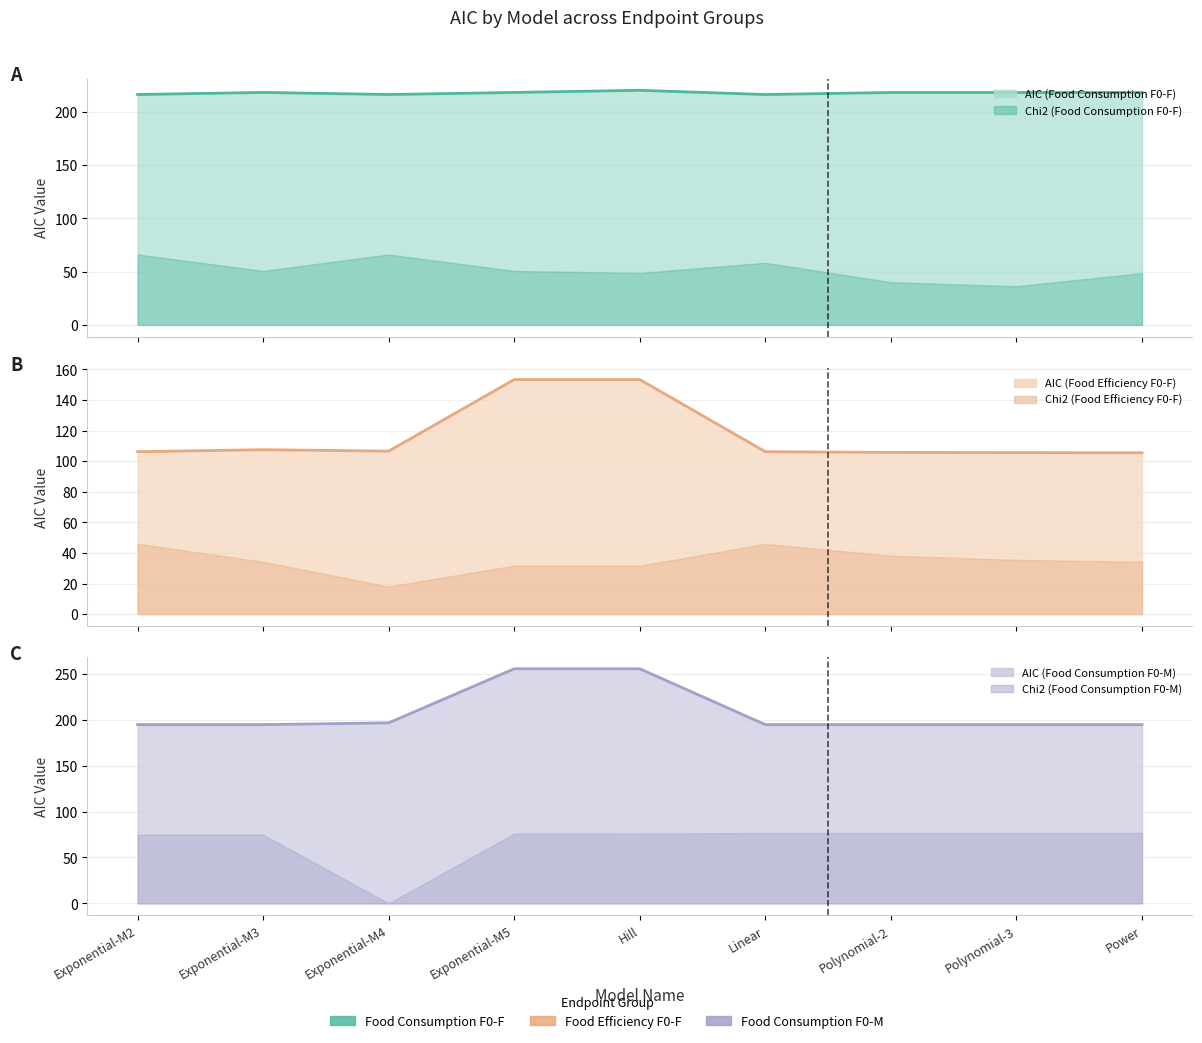

How many lines are shown in the chart?

3